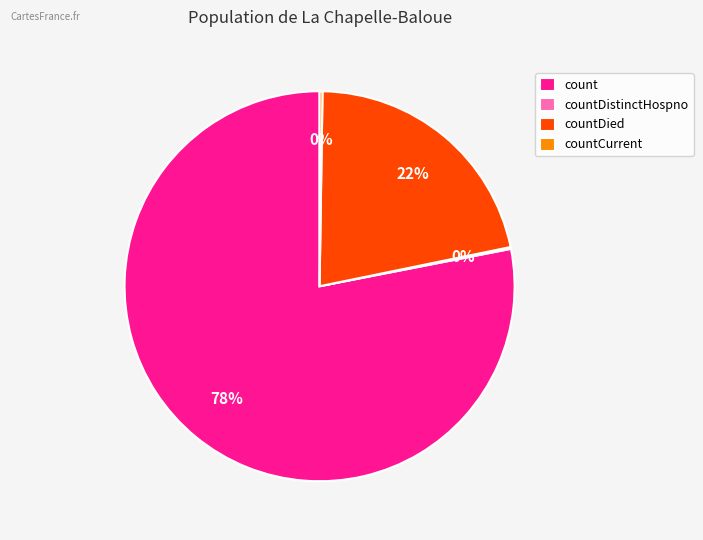

Which slice is the largest?

count